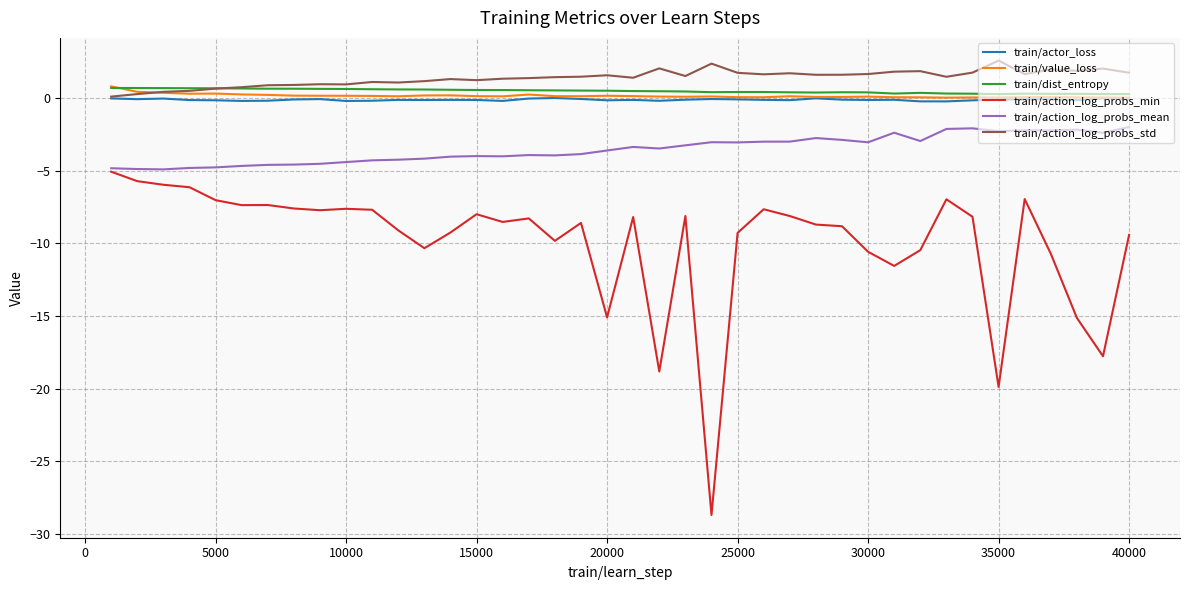

What is the greatest value displayed?

2.6